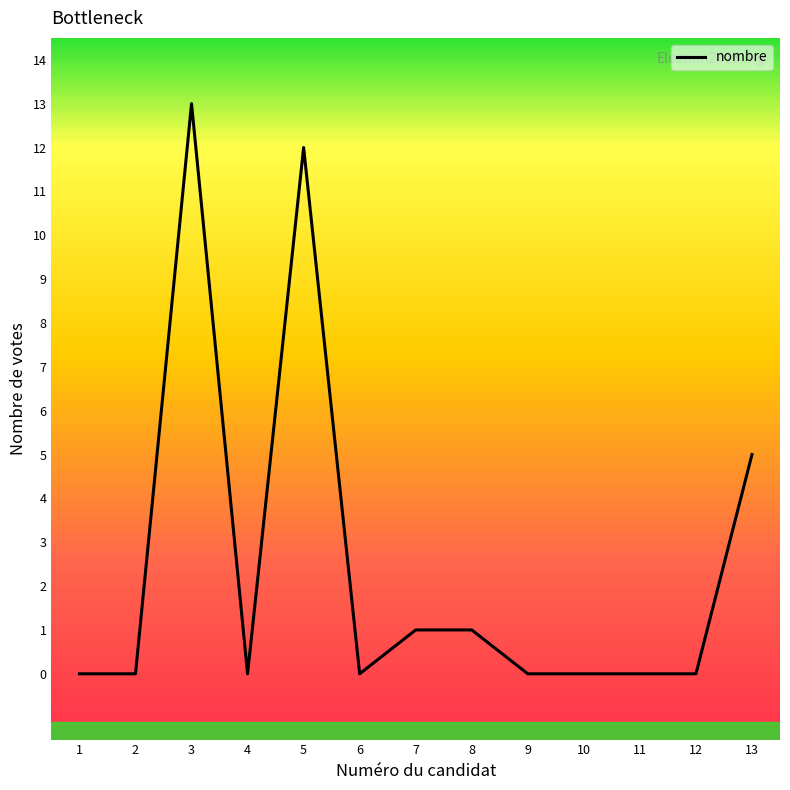

What is the approximate value at 3, to the nearest 10?

10